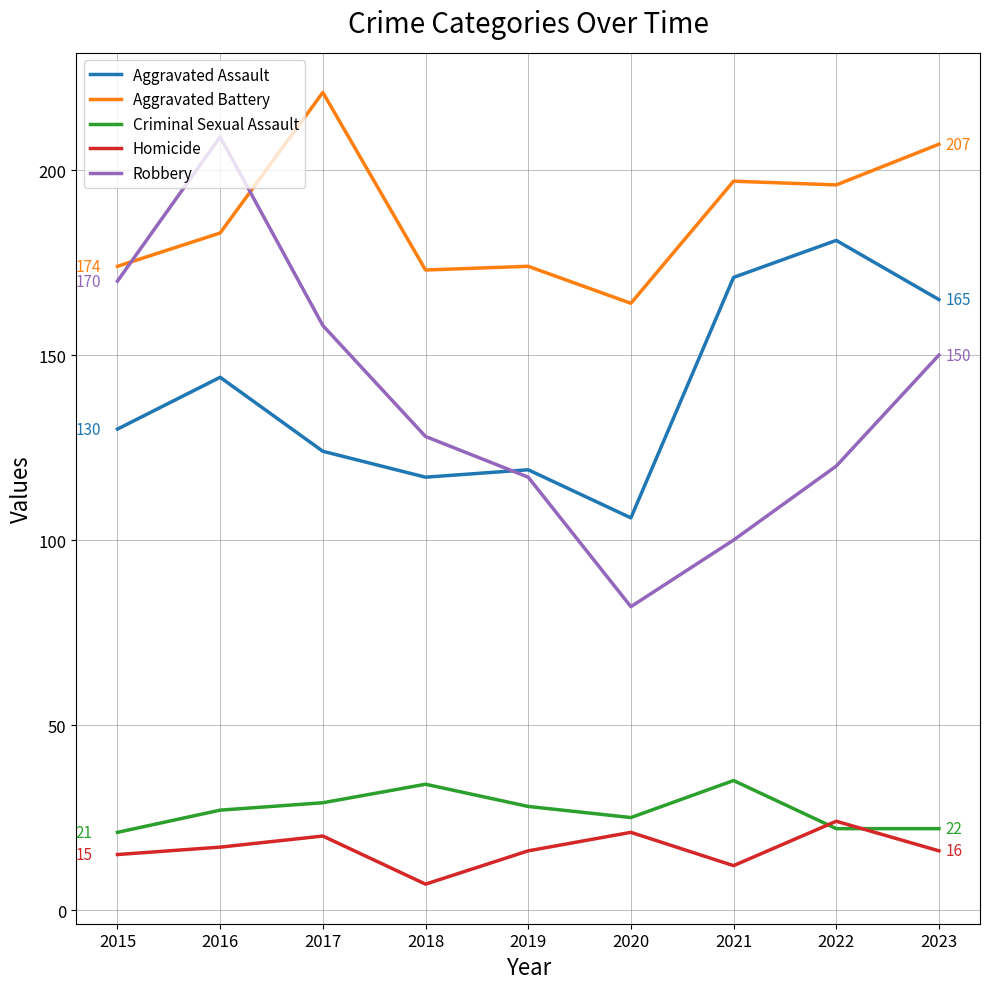

True or false: Aggravated Assault and Homicide cross at least once.

False